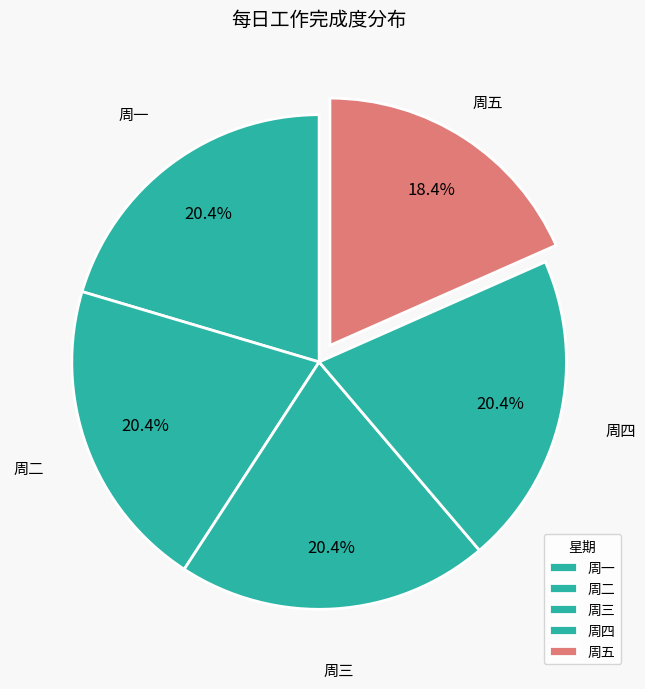

To the nearest percent, what portion does 周四 represent?

20%